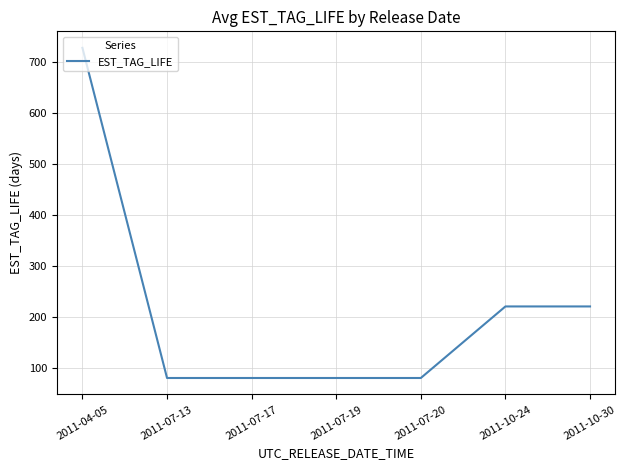

What is the minimum value shown in the chart?

81